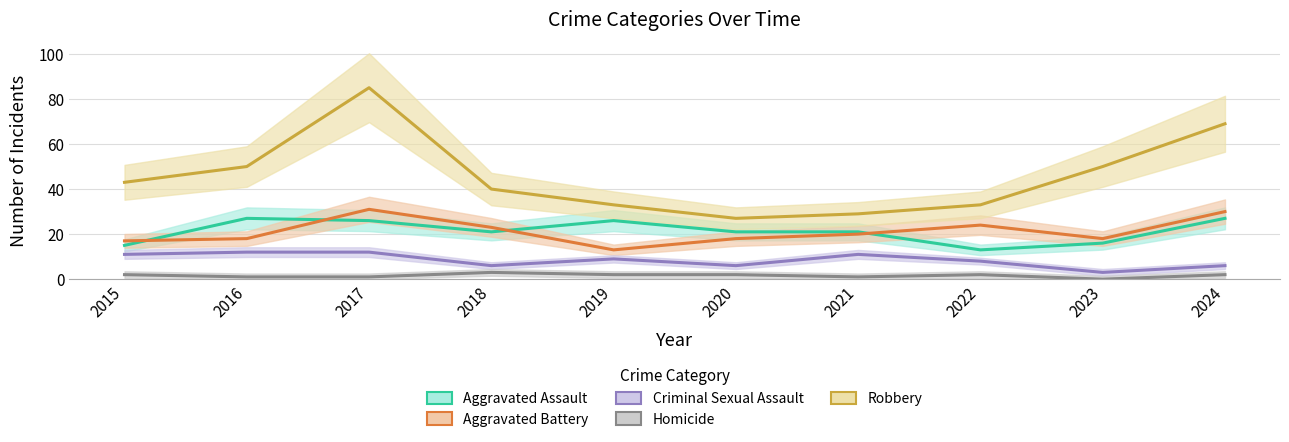

Which category has the lowest value across all series?

2023